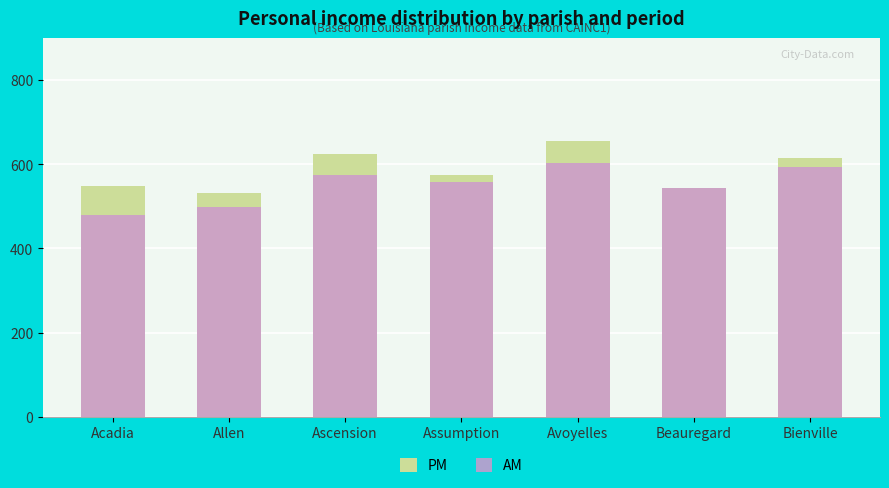

List the series in order of their overall mean, lowest first.

AM, PM